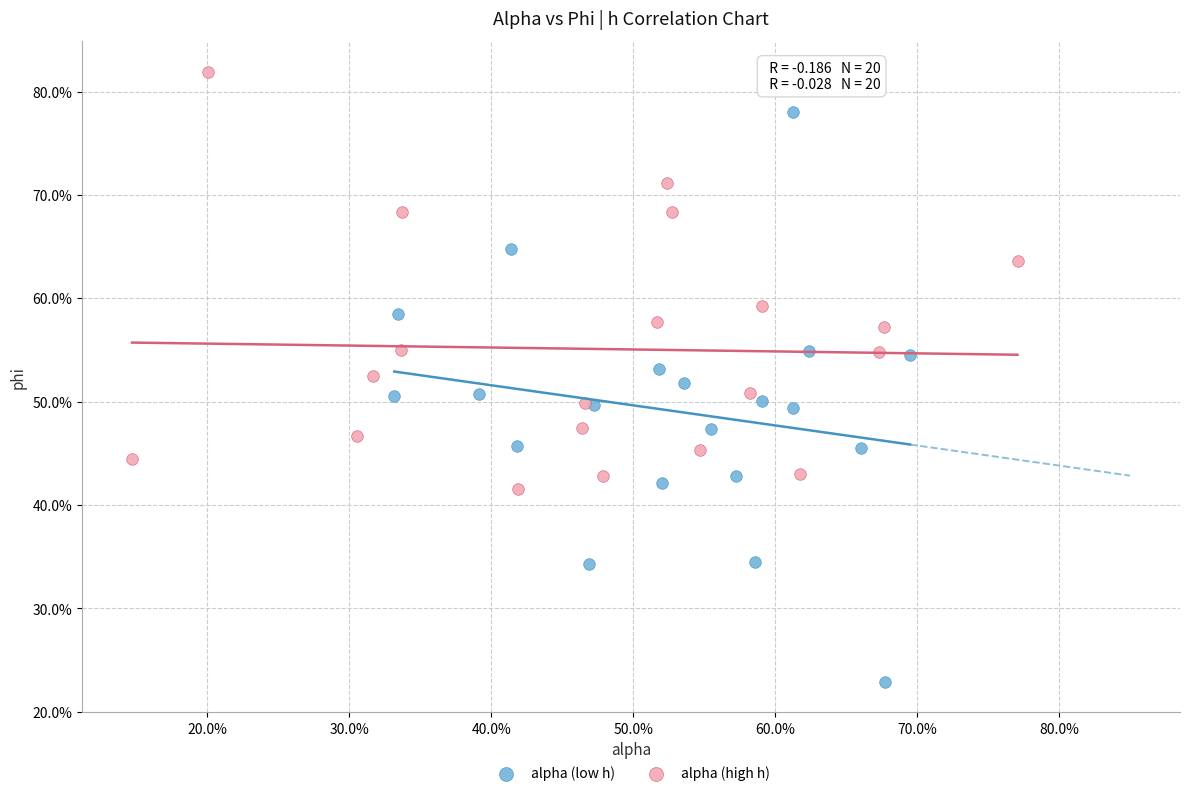

What are all the series names shown in the legend?

alpha (low h), alpha (high h)